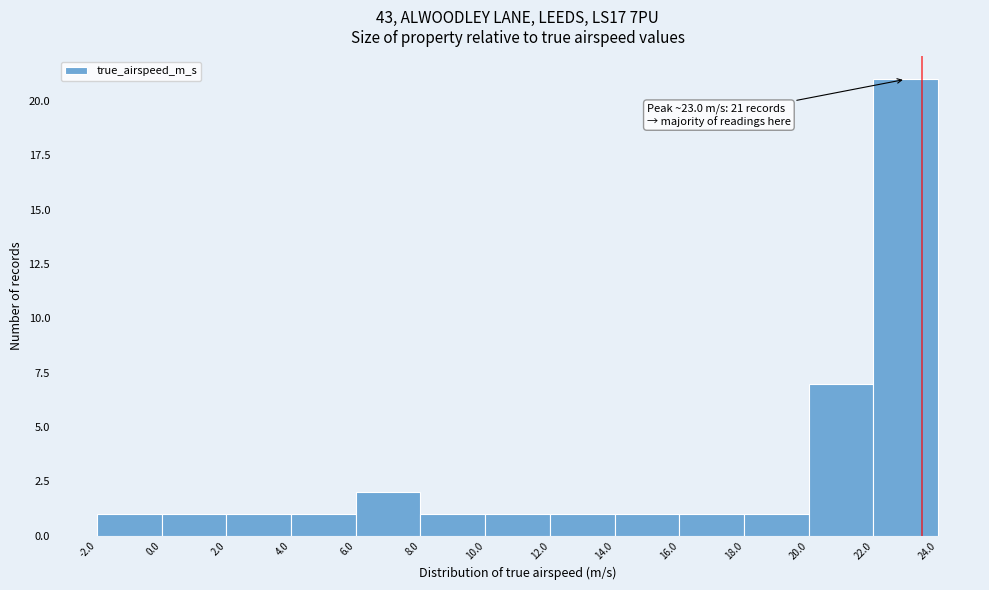

Over which range of the x-axis is the bar tallest?

22.0 to 24.0